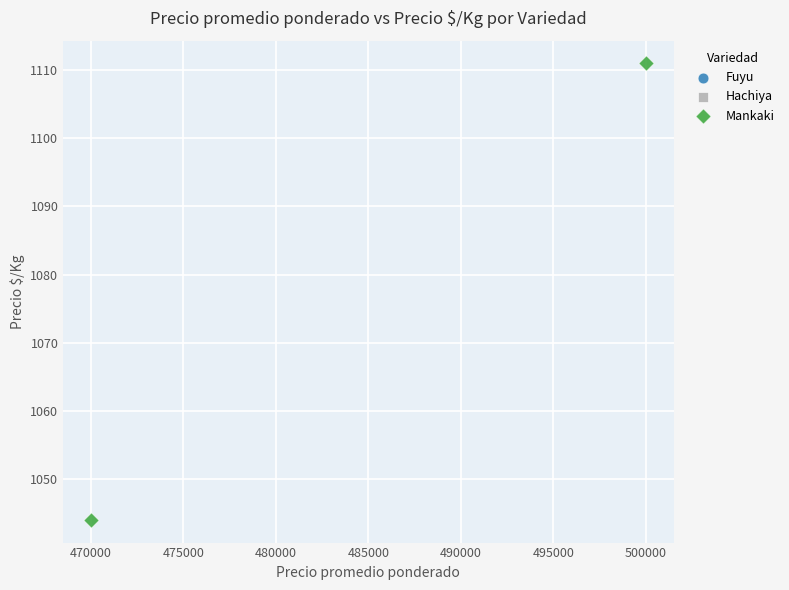

What is the average X value?

485000